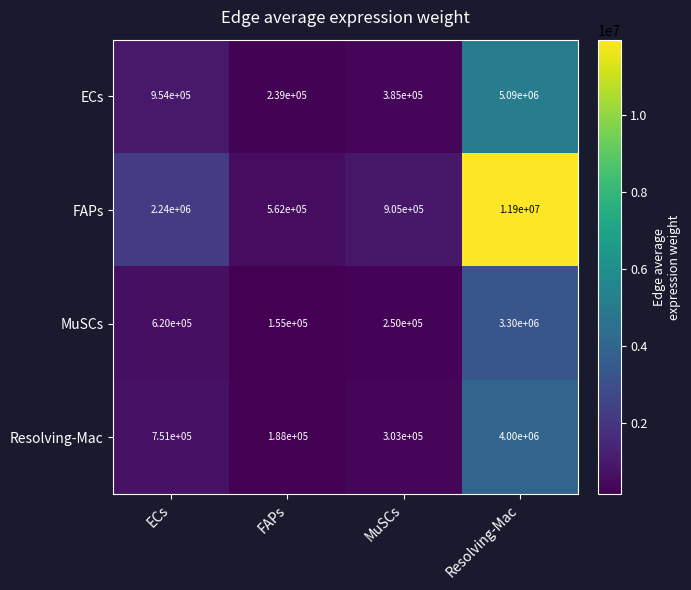

What is the difference between the FAPs values at MuSCs and Resolving-Mac?

10995000